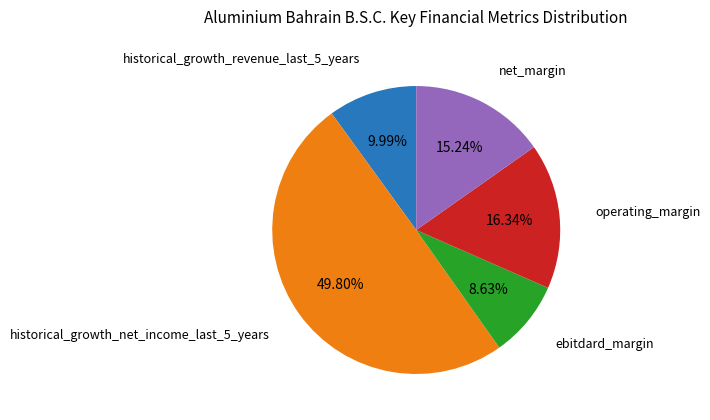

How many segments does this pie chart have?

5